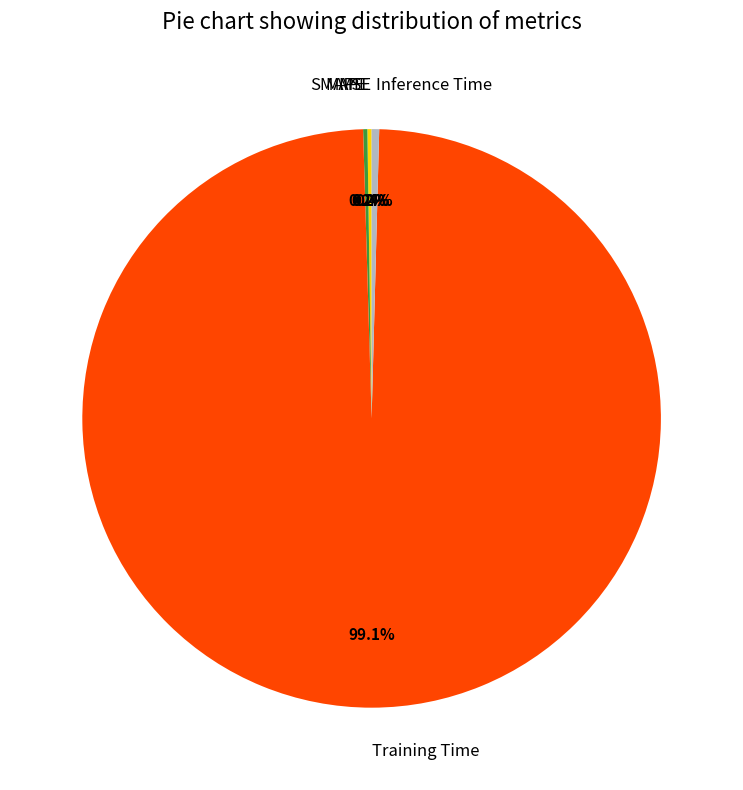

Which has a higher value, Inference Time or Training Time?

Training Time